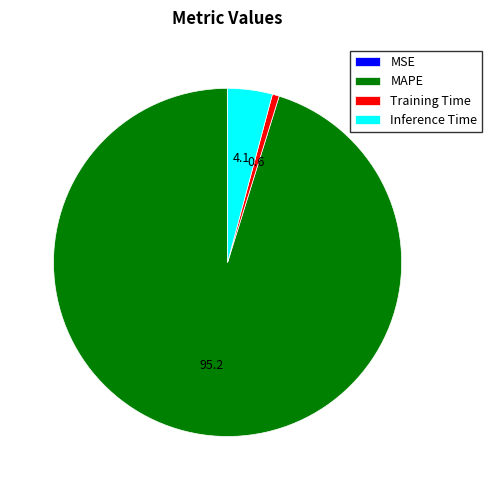

What is the largest slice in the pie chart?

MAPE